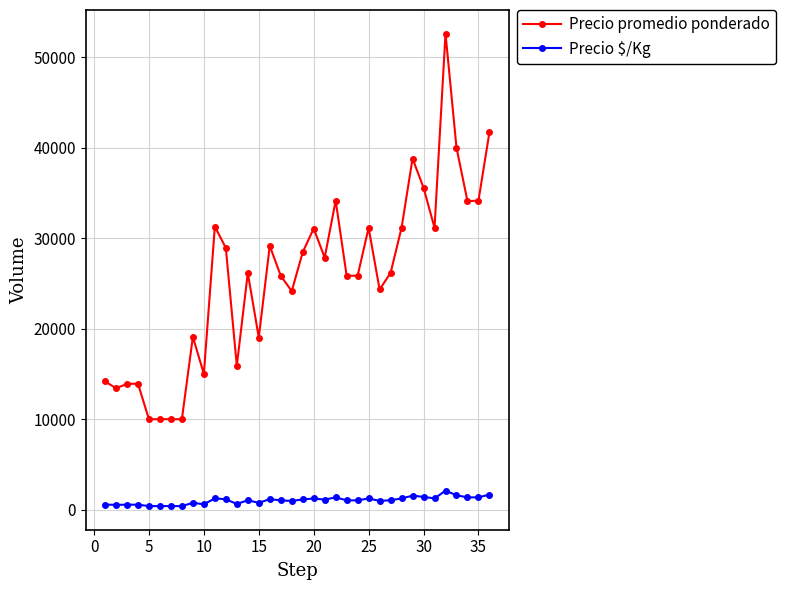

True or false: Precio $/Kg has more than 0 points higher than both neighbors.

True